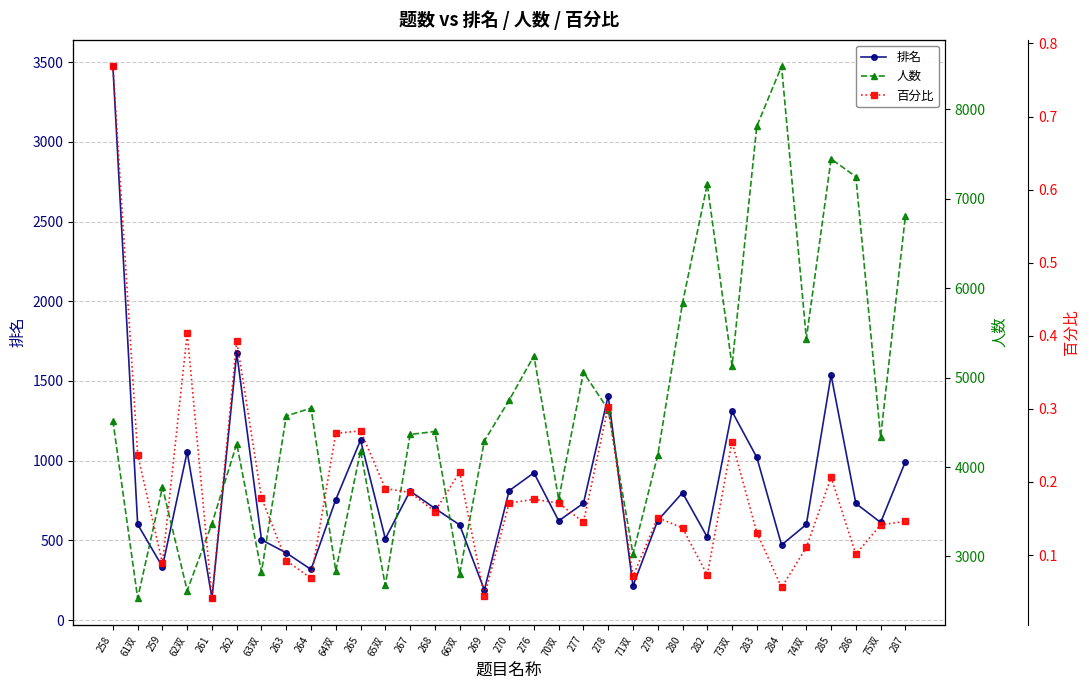

True or false: 人数 has a value of 2060.1 at 284.

False